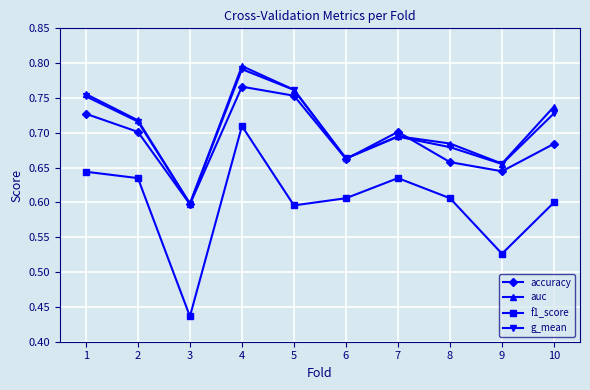

Does the chart display data point markers on the line(s)?

Yes